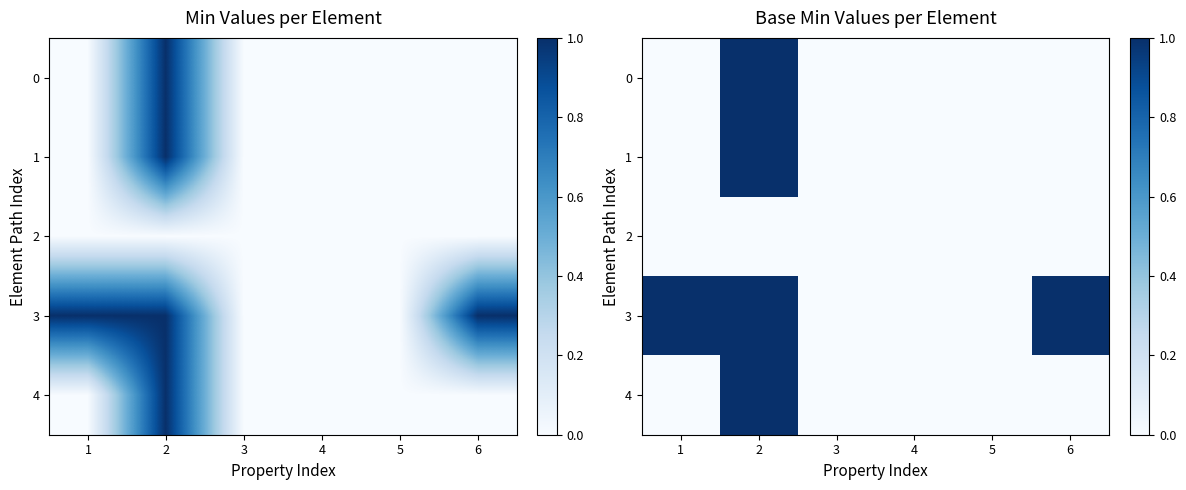

What is the greatest value displayed?

1